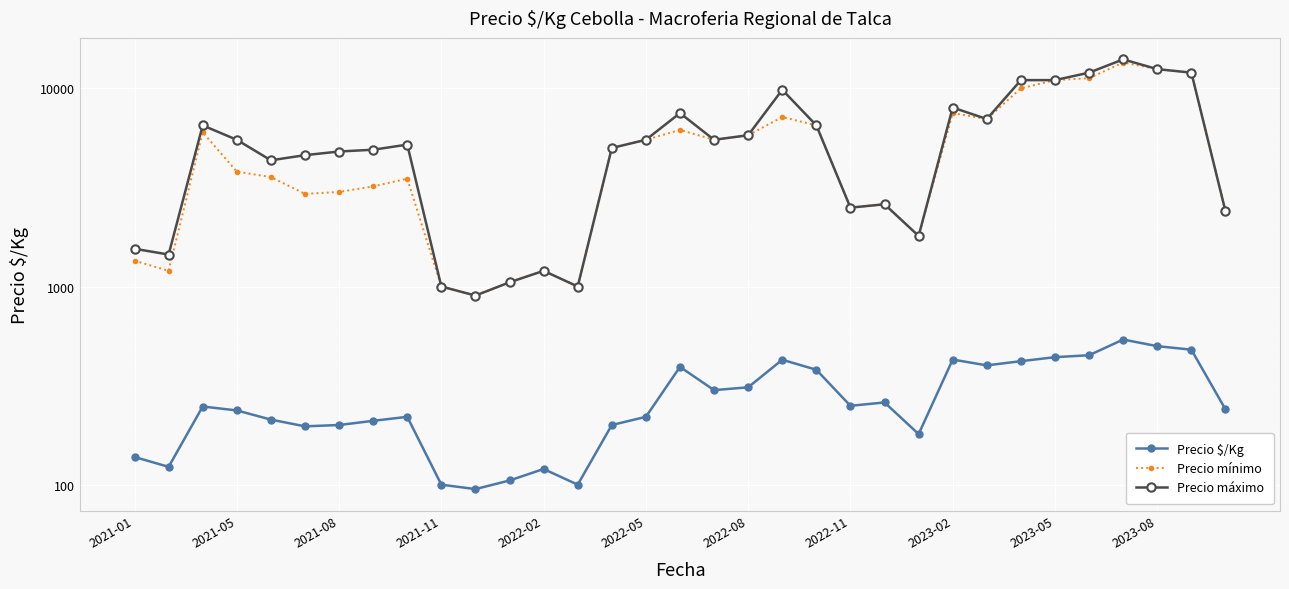

Is it true that Precio $/Kg equals 500 at 2023-08?

True